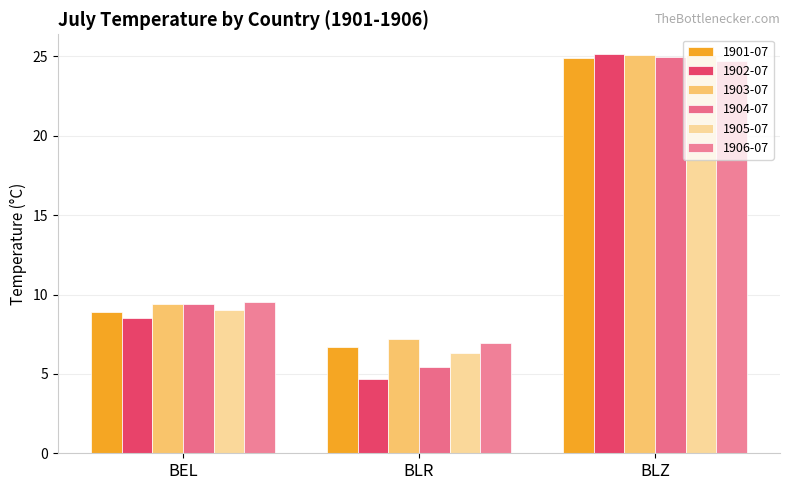

Where is 1902-07 nearest to the value 14?

BEL